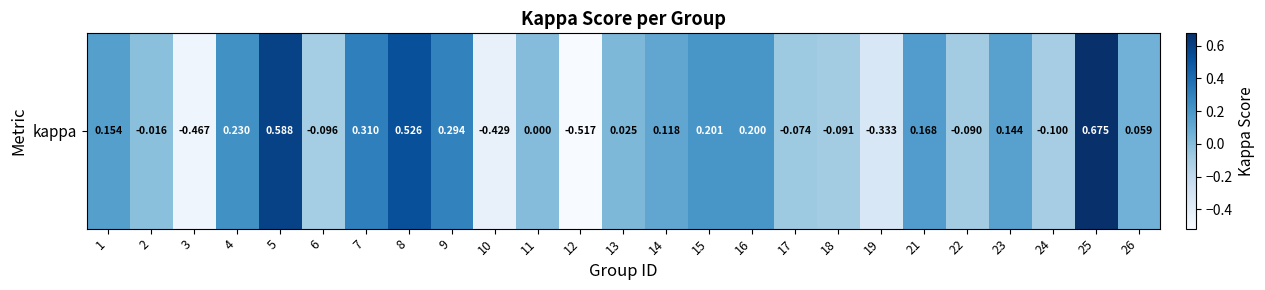

Reading left to right, transcribe all the data shown in this chart.

0.2	-0.0	-0.5	0.2	0.6	-0.1	0.3	0.5	0.3	-0.4	0.0	-0.5	0.0	0.1	0.2	0.2	-0.1	-0.1	-0.3	0.2	-0.1	0.1	-0.1	0.7	0.1